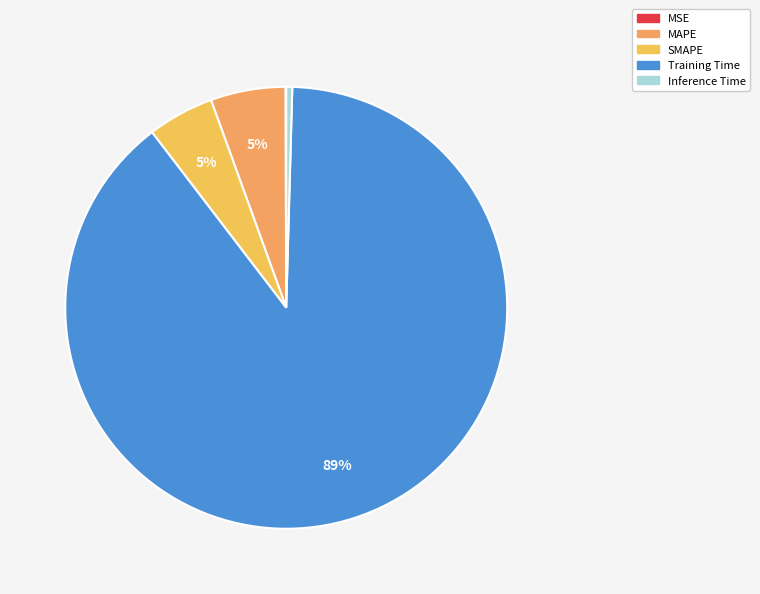

What percentage is NOT represented by SMAPE?

95.1%